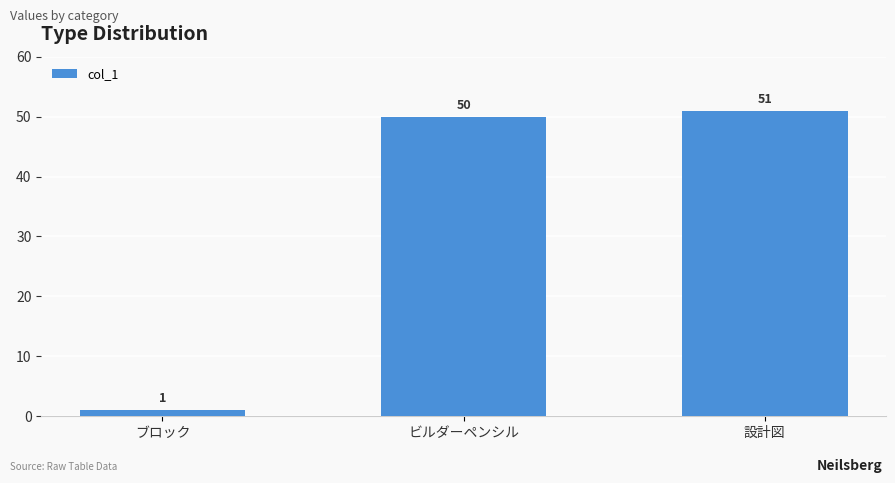

What is the difference between the maximum and minimum values?

50